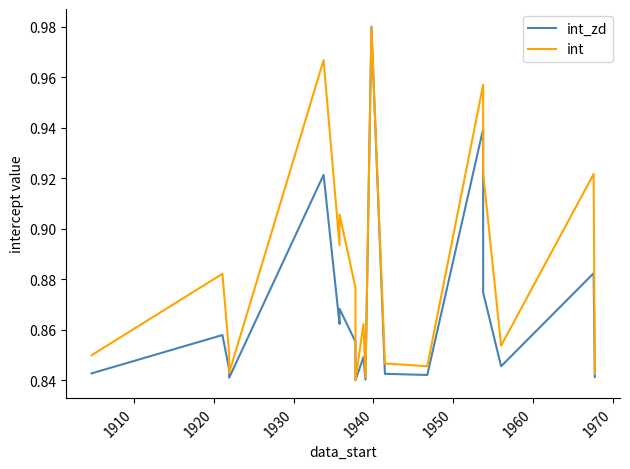

Is it true that int_zd equals 0.3 at 13?

False